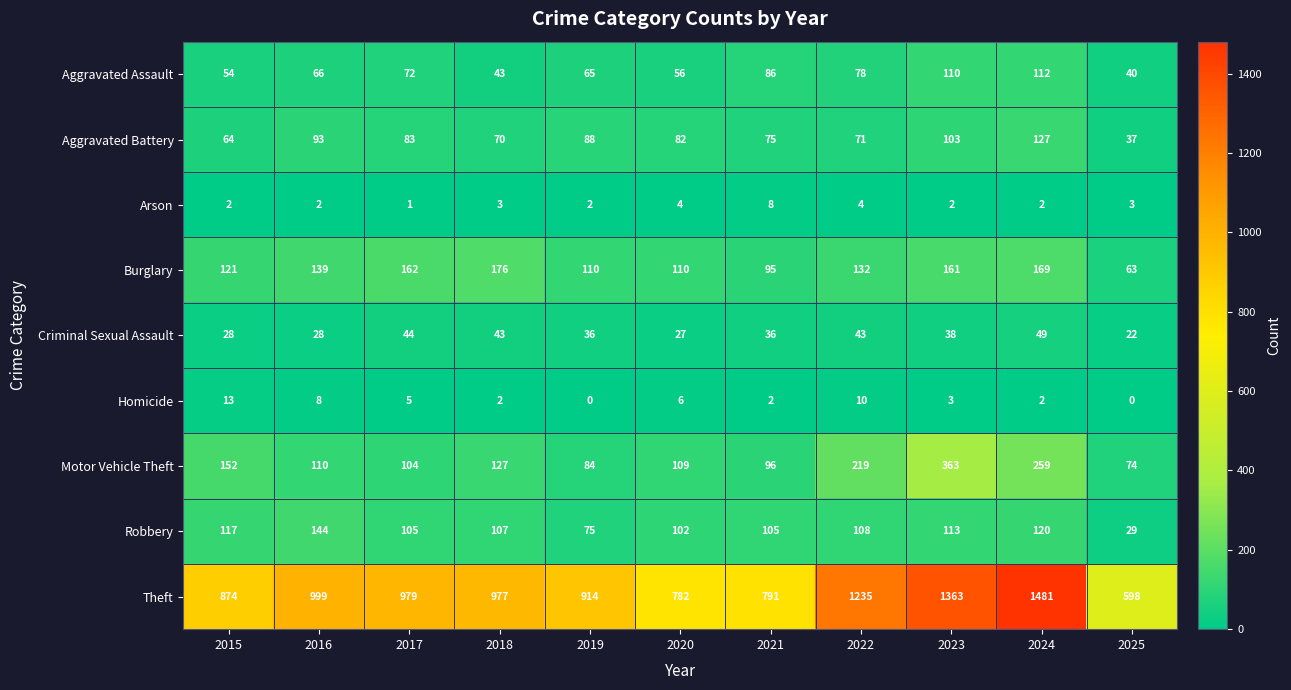

Between 2020 and 2025, which series saw the biggest shift?

Theft